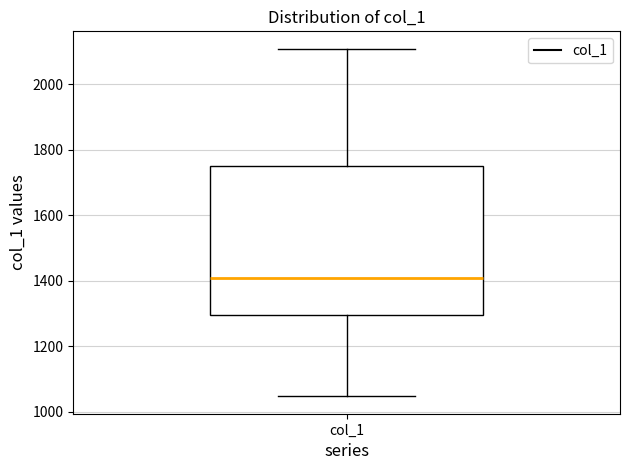

Where is the lower edge of the box for col_1 on the y-axis? The values are not printed on the chart, so give them approximately, as read against the axis.

1300